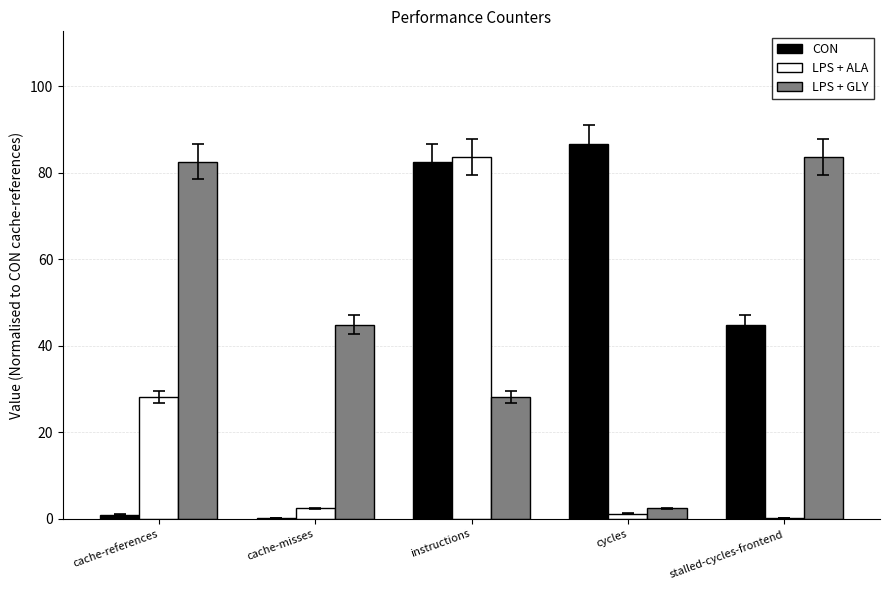

Does the chart contain stacked bars?

No